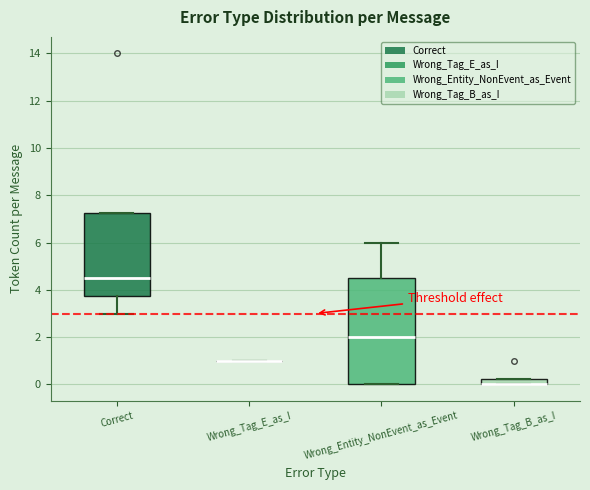

Which box is the tallest, from its lower edge to its upper edge?

Wrong_Entity_NonEvent_as_Event